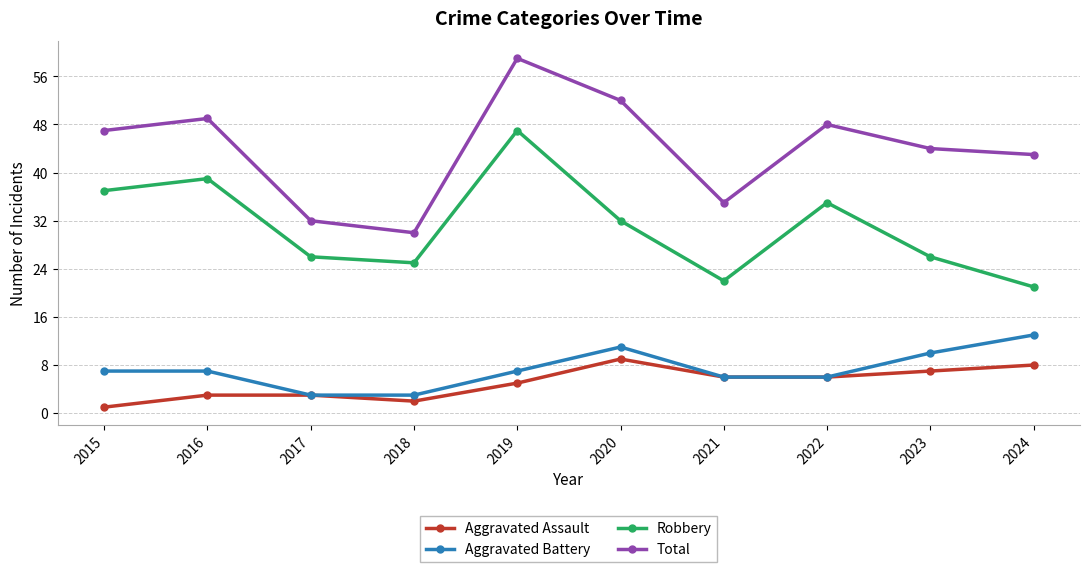

Which series has the largest range (max minus min)?

Total